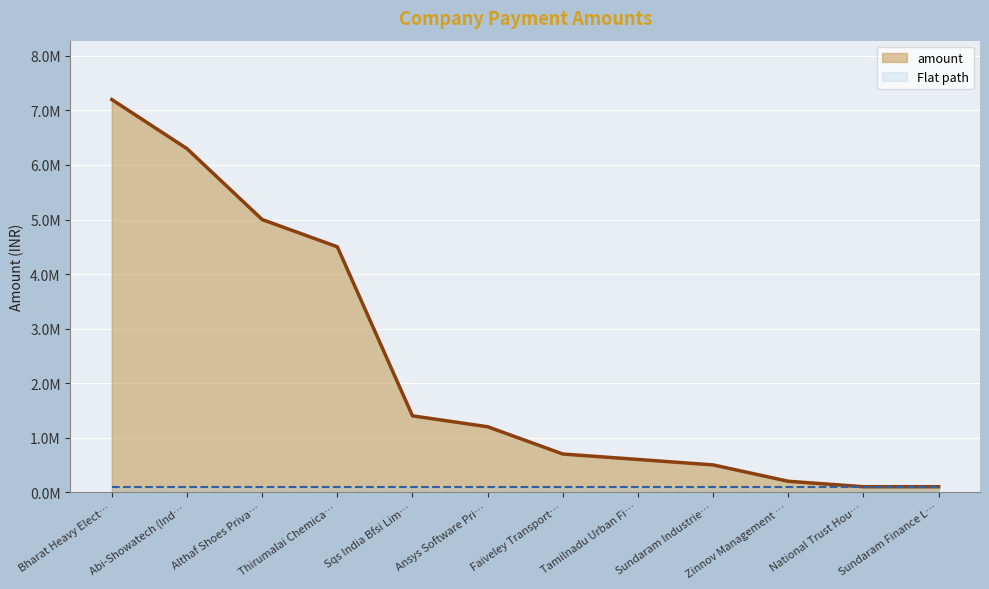

What is the sum of all values?

27800000